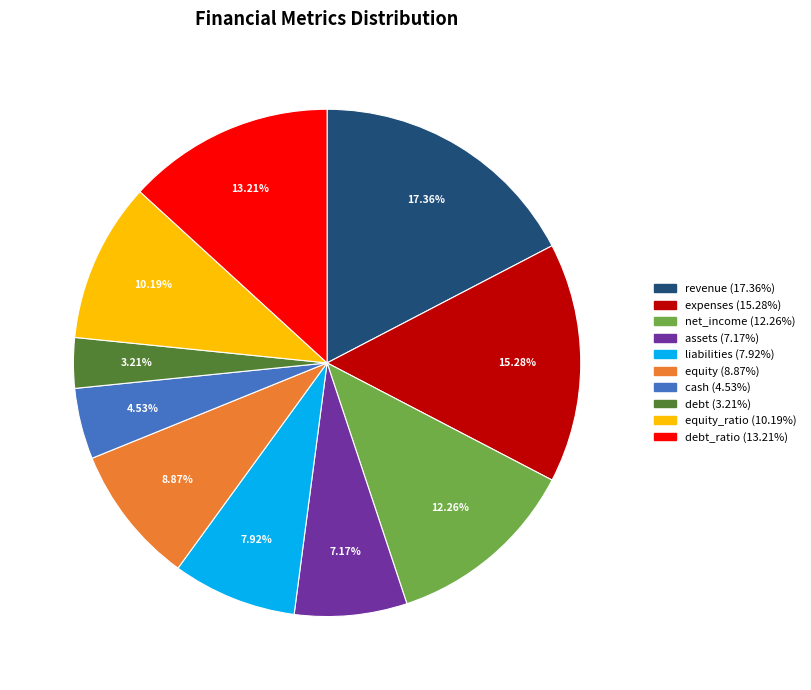

Does any single category account for the majority?

No